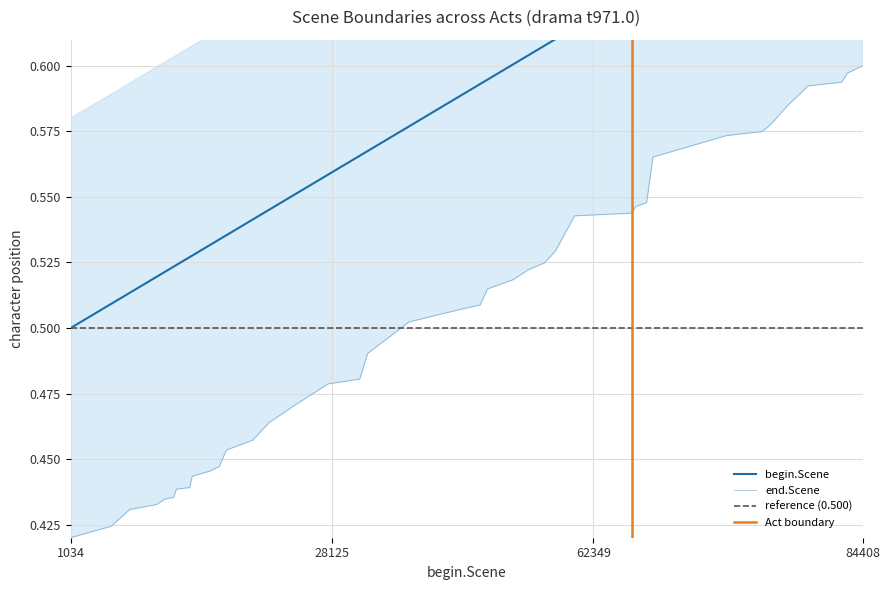

At how many categories does at least one series exceed 0?

40